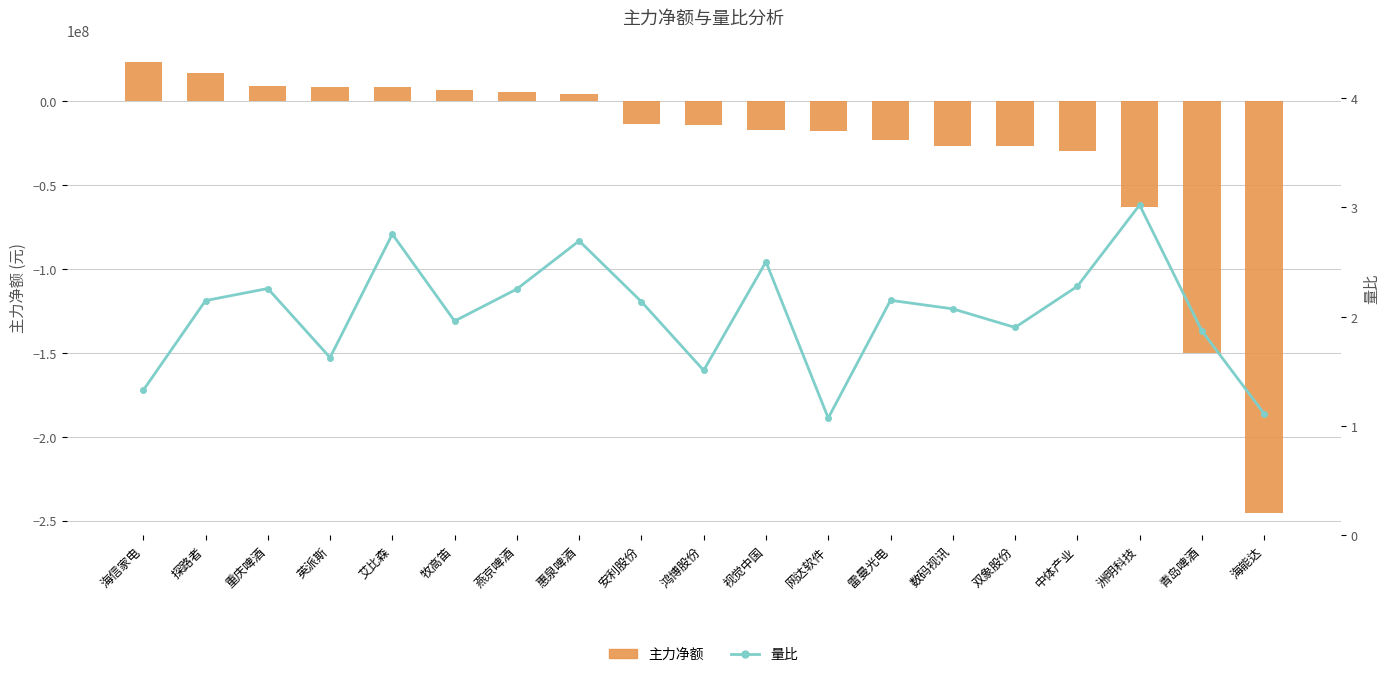

List the series in order of their overall mean, highest first.

量比, 主力净额